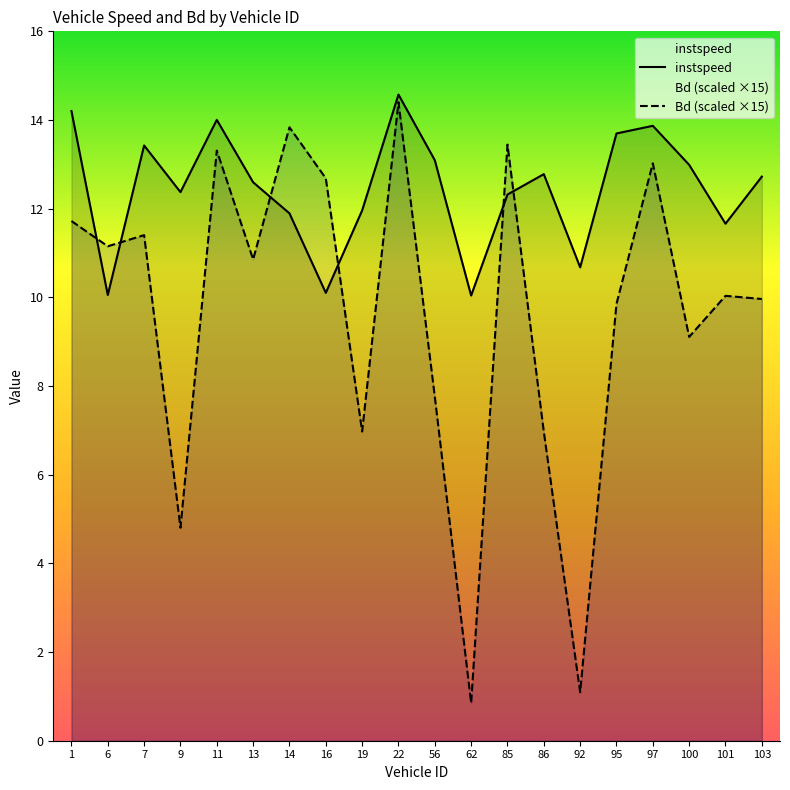

What is the difference between the highest and lowest values at 101?

1.6